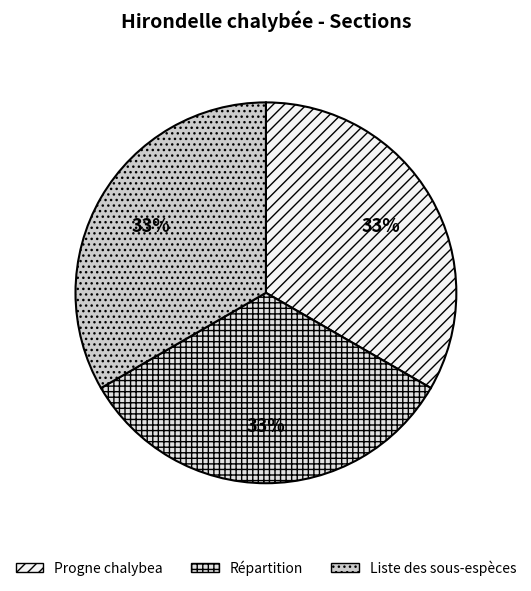

Is there any slice that represents more than half of the pie?

No